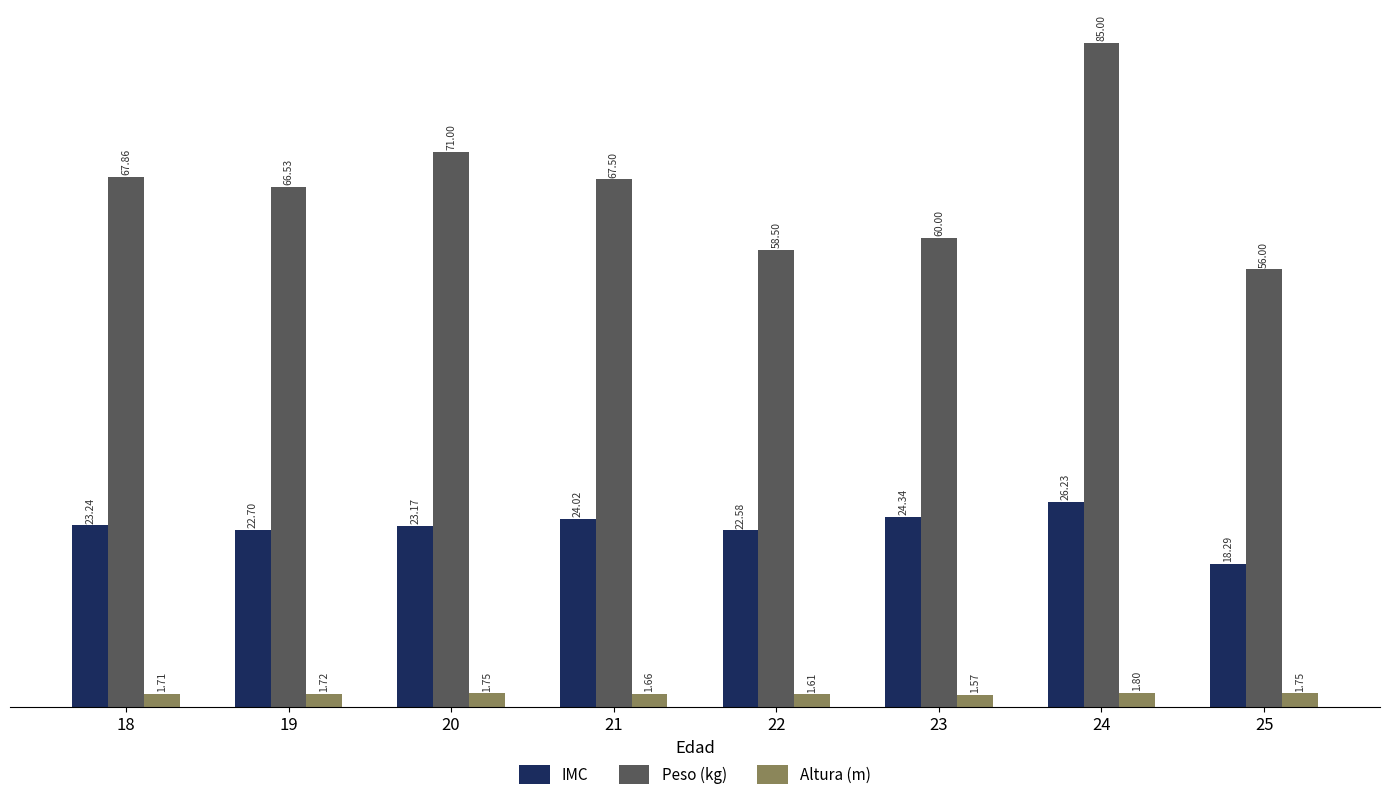

What is the difference between the maximum and minimum values in the Peso (kg) series?

29.0